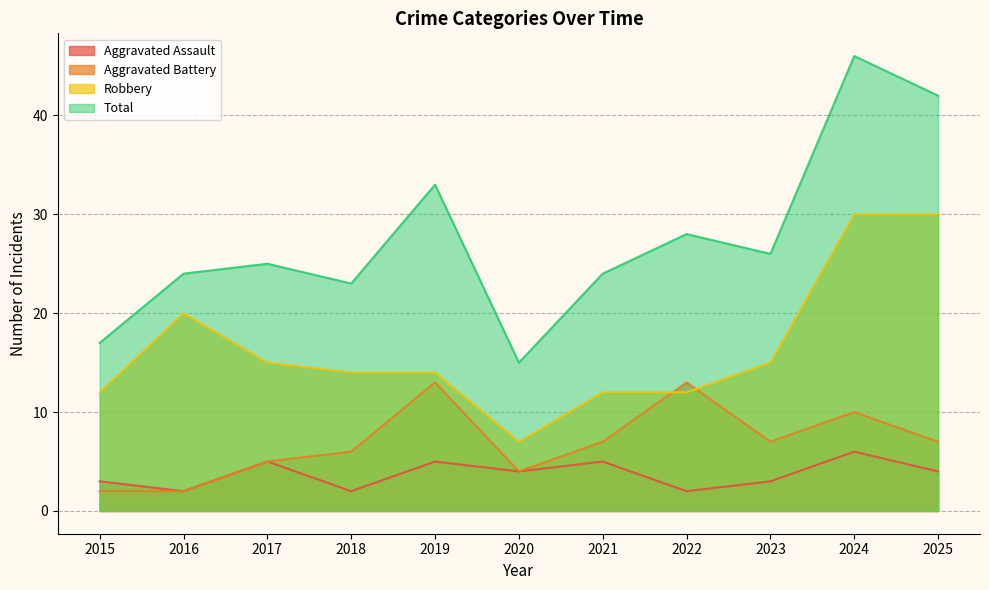

Where is the first local maximum for Robbery?

2016